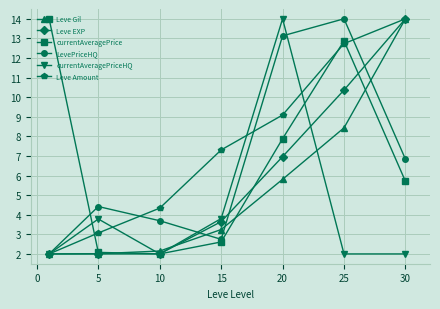

True or false: Leve Amount and currentAveragePrice intersect in this chart.

True